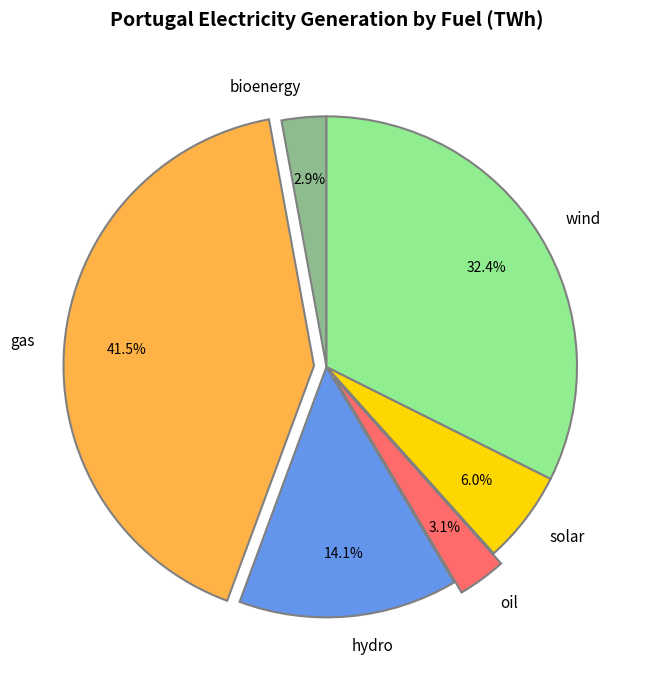

What is the total percentage of gas and bioenergy?

44.4%